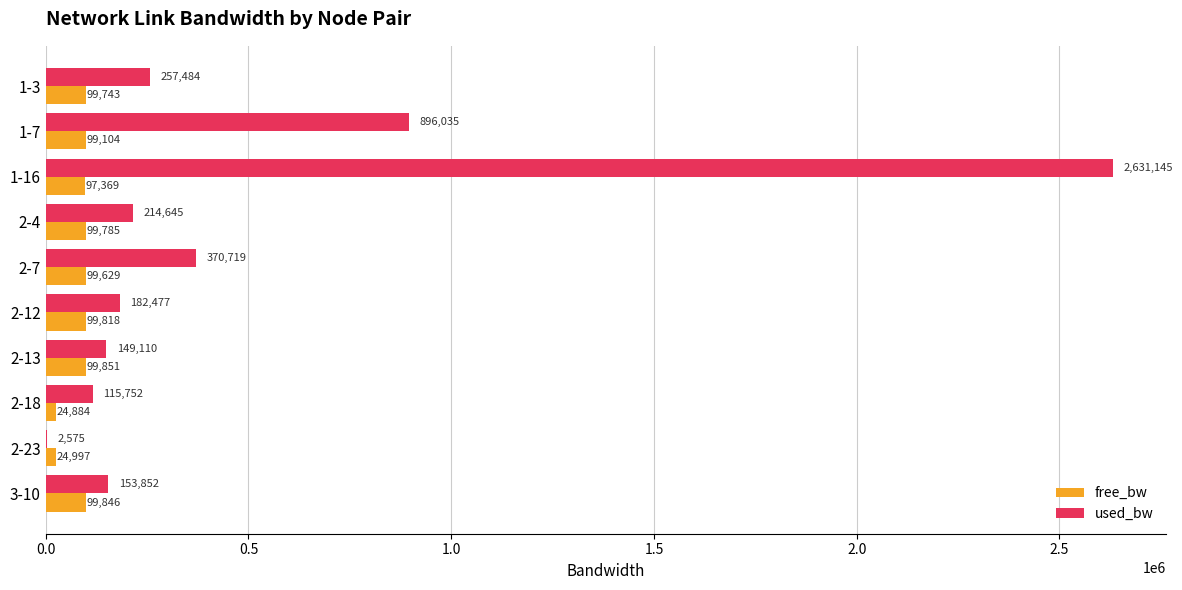

Where is free_bw nearest to the value 62367?

1-16